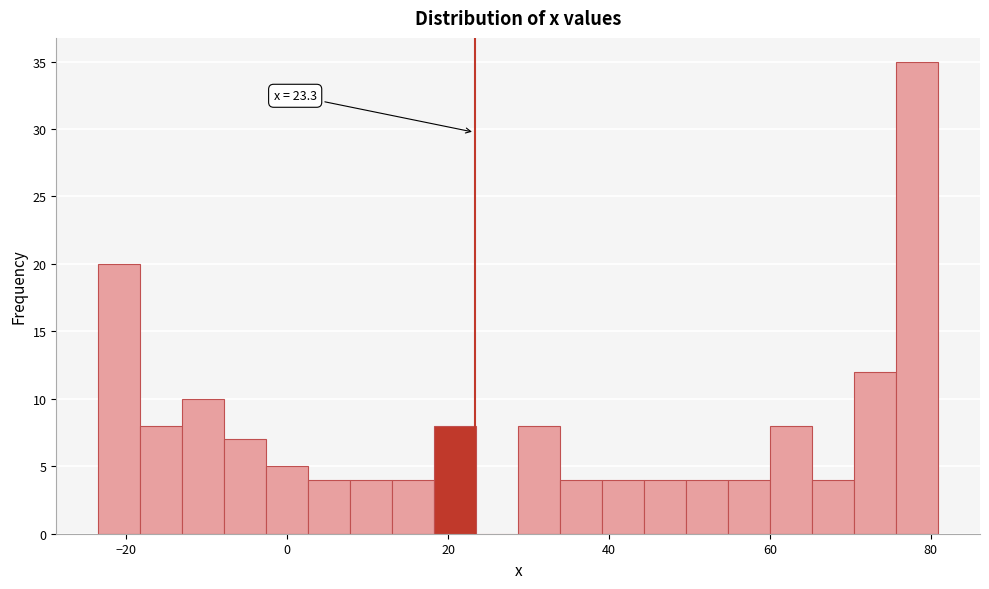

Around what value on the x-axis is the tallest bar? Give the approximate position of its centre, as read against the axis.

78